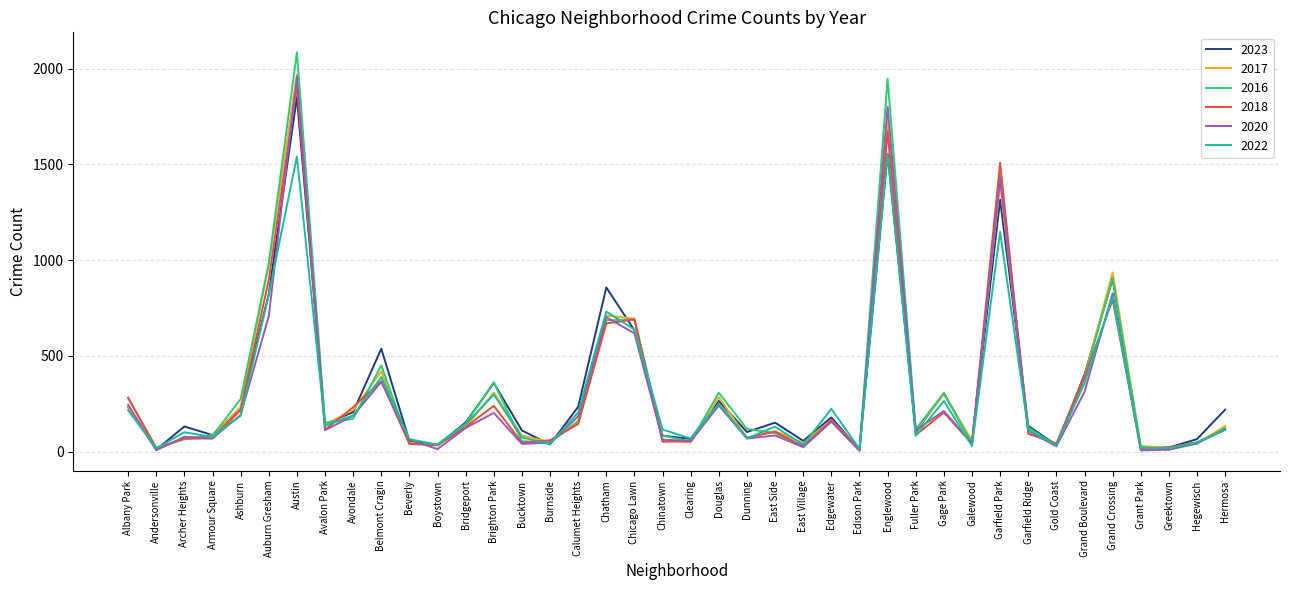

Count the number of categories in the chart.

40